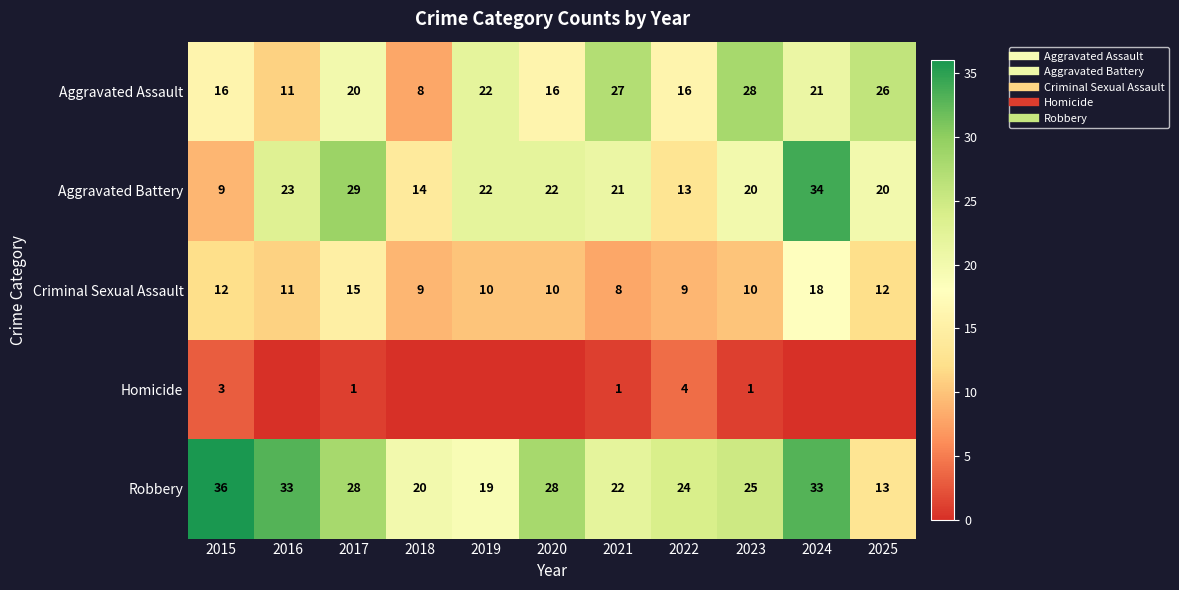

Which series has the largest range (max minus min)?

Aggravated Battery